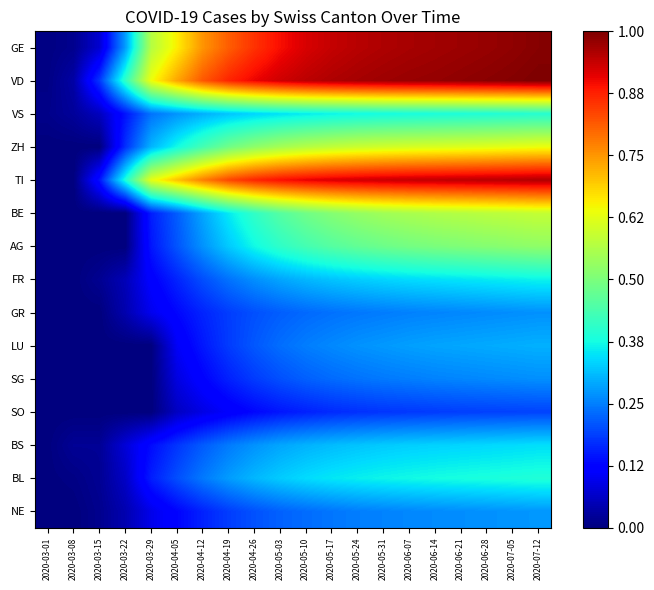

Reading left to right, list all the values displayed in this chart.

GE: 2020-03-01=0.0	2020-03-08=0.0	2020-03-15=0.1	2020-03-22=0.3	2020-03-29=0.6	2020-04-05=0.7	2020-04-12=0.8	2020-04-19=0.8	2020-04-26=0.9	2020-05-03=0.9	2020-05-10=0.9	2020-05-17=0.9	2020-05-24=1.0	2020-05-31=1.0	2020-06-07=1.0	2020-06-14=1.0	2020-06-21=1.0	2020-06-28=1.0	2020-07-05=1.0	2020-07-12=1.0
VD: 2020-03-01=0.0	2020-03-08=0.0	2020-03-15=0.2	2020-03-22=0.4	2020-03-29=0.6	2020-04-05=0.7	2020-04-12=0.8	2020-04-19=0.9	2020-04-26=0.9	2020-05-03=0.9	2020-05-10=0.9	2020-05-17=1.0	2020-05-24=1.0	2020-05-31=1.0	2020-06-07=1.0	2020-06-14=1.0	2020-06-21=1.0	2020-06-28=1.0	2020-07-05=1.0	2020-07-12=1.0
VS: 2020-03-01=0.0	2020-03-08=0.0	2020-03-15=0.1	2020-03-22=0.1	2020-03-29=0.2	2020-04-05=0.3	2020-04-12=0.3	2020-04-19=0.3	2020-04-26=0.3	2020-05-03=0.3	2020-05-10=0.4	2020-05-17=0.4	2020-05-24=0.4	2020-05-31=0.4	2020-06-07=0.4	2020-06-14=0.4	2020-06-21=0.4	2020-06-28=0.4	2020-07-05=0.4	2020-07-12=0.4
ZH: 2020-03-01=0.0	2020-03-08=0.0	2020-03-15=0.0	2020-03-22=0.2	2020-03-29=0.3	2020-04-05=0.4	2020-04-12=0.4	2020-04-19=0.5	2020-04-26=0.5	2020-05-03=0.5	2020-05-10=0.6	2020-05-17=0.6	2020-05-24=0.6	2020-05-31=0.6	2020-06-07=0.6	2020-06-14=0.6	2020-06-21=0.6	2020-06-28=0.6	2020-07-05=0.6	2020-07-12=0.6
TI: 2020-03-01=0.0	2020-03-08=0.0	2020-03-15=0.1	2020-03-22=0.4	2020-03-29=0.6	2020-04-05=0.7	2020-04-12=0.8	2020-04-19=0.8	2020-04-26=0.9	2020-05-03=0.9	2020-05-10=0.9	2020-05-17=0.9	2020-05-24=0.9	2020-05-31=0.9	2020-06-07=0.9	2020-06-14=0.9	2020-06-21=0.9	2020-06-28=0.9	2020-07-05=1.0	2020-07-12=1.0
BE: 2020-03-01=0.0	2020-03-08=0.0	2020-03-15=0.0	2020-03-22=0.0	2020-03-29=0.2	2020-04-05=0.2	2020-04-12=0.3	2020-04-19=0.4	2020-04-26=0.4	2020-05-03=0.5	2020-05-10=0.5	2020-05-17=0.5	2020-05-24=0.5	2020-05-31=0.5	2020-06-07=0.6	2020-06-14=0.6	2020-06-21=0.6	2020-06-28=0.6	2020-07-05=0.6	2020-07-12=0.6
AG: 2020-03-01=0.0	2020-03-08=0.0	2020-03-15=0.0	2020-03-22=0.0	2020-03-29=0.1	2020-04-05=0.2	2020-04-12=0.3	2020-04-19=0.3	2020-04-26=0.4	2020-05-03=0.4	2020-05-10=0.4	2020-05-17=0.5	2020-05-24=0.5	2020-05-31=0.5	2020-06-07=0.5	2020-06-14=0.5	2020-06-21=0.5	2020-06-28=0.5	2020-07-05=0.5	2020-07-12=0.5
FR: 2020-03-01=0.0	2020-03-08=0.0	2020-03-15=0.0	2020-03-22=0.0	2020-03-29=0.1	2020-04-05=0.2	2020-04-12=0.2	2020-04-19=0.2	2020-04-26=0.3	2020-05-03=0.3	2020-05-10=0.3	2020-05-17=0.3	2020-05-24=0.3	2020-05-31=0.3	2020-06-07=0.3	2020-06-14=0.3	2020-06-21=0.4	2020-06-28=0.4	2020-07-05=0.4	2020-07-12=0.4
GR: 2020-03-01=0.0	2020-03-08=0.0	2020-03-15=0.0	2020-03-22=0.0	2020-03-29=0.1	2020-04-05=0.1	2020-04-12=0.2	2020-04-19=0.2	2020-04-26=0.2	2020-05-03=0.2	2020-05-10=0.2	2020-05-17=0.2	2020-05-24=0.2	2020-05-31=0.2	2020-06-07=0.3	2020-06-14=0.3	2020-06-21=0.3	2020-06-28=0.3	2020-07-05=0.3	2020-07-12=0.3
LU: 2020-03-01=0.0	2020-03-08=0.0	2020-03-15=0.0	2020-03-22=0.0	2020-03-29=0.0	2020-04-05=0.1	2020-04-12=0.1	2020-04-19=0.2	2020-04-26=0.2	2020-05-03=0.2	2020-05-10=0.2	2020-05-17=0.3	2020-05-24=0.3	2020-05-31=0.3	2020-06-07=0.3	2020-06-14=0.3	2020-06-21=0.3	2020-06-28=0.3	2020-07-05=0.3	2020-07-12=0.3
SG: 2020-03-01=0.0	2020-03-08=0.0	2020-03-15=0.0	2020-03-22=0.0	2020-03-29=0.0	2020-04-05=0.1	2020-04-12=0.1	2020-04-19=0.2	2020-04-26=0.2	2020-05-03=0.2	2020-05-10=0.2	2020-05-17=0.2	2020-05-24=0.2	2020-05-31=0.2	2020-06-07=0.2	2020-06-14=0.3	2020-06-21=0.3	2020-06-28=0.3	2020-07-05=0.3	2020-07-12=0.3
SO: 2020-03-01=0.0	2020-03-08=0.0	2020-03-15=0.0	2020-03-22=0.0	2020-03-29=0.0	2020-04-05=0.1	2020-04-12=0.1	2020-04-19=0.1	2020-04-26=0.1	2020-05-03=0.1	2020-05-10=0.2	2020-05-17=0.2	2020-05-24=0.2	2020-05-31=0.2	2020-06-07=0.2	2020-06-14=0.2	2020-06-21=0.2	2020-06-28=0.2	2020-07-05=0.2	2020-07-12=0.2
BS: 2020-03-01=0.0	2020-03-08=0.0	2020-03-15=0.0	2020-03-22=0.1	2020-03-29=0.1	2020-04-05=0.2	2020-04-12=0.2	2020-04-19=0.2	2020-04-26=0.3	2020-05-03=0.3	2020-05-10=0.3	2020-05-17=0.3	2020-05-24=0.3	2020-05-31=0.3	2020-06-07=0.3	2020-06-14=0.3	2020-06-21=0.3	2020-06-28=0.3	2020-07-05=0.3	2020-07-12=0.3
BL: 2020-03-01=0.0	2020-03-08=0.0	2020-03-15=0.0	2020-03-22=0.1	2020-03-29=0.2	2020-04-05=0.2	2020-04-12=0.2	2020-04-19=0.3	2020-04-26=0.3	2020-05-03=0.3	2020-05-10=0.3	2020-05-17=0.4	2020-05-24=0.4	2020-05-31=0.4	2020-06-07=0.4	2020-06-14=0.4	2020-06-21=0.4	2020-06-28=0.4	2020-07-05=0.4	2020-07-12=0.4
NE: 2020-03-01=0.0	2020-03-08=0.0	2020-03-15=0.0	2020-03-22=0.0	2020-03-29=0.1	2020-04-05=0.1	2020-04-12=0.2	2020-04-19=0.2	2020-04-26=0.2	2020-05-03=0.2	2020-05-10=0.2	2020-05-17=0.2	2020-05-24=0.2	2020-05-31=0.3	2020-06-07=0.3	2020-06-14=0.3	2020-06-21=0.3	2020-06-28=0.3	2020-07-05=0.3	2020-07-12=0.3